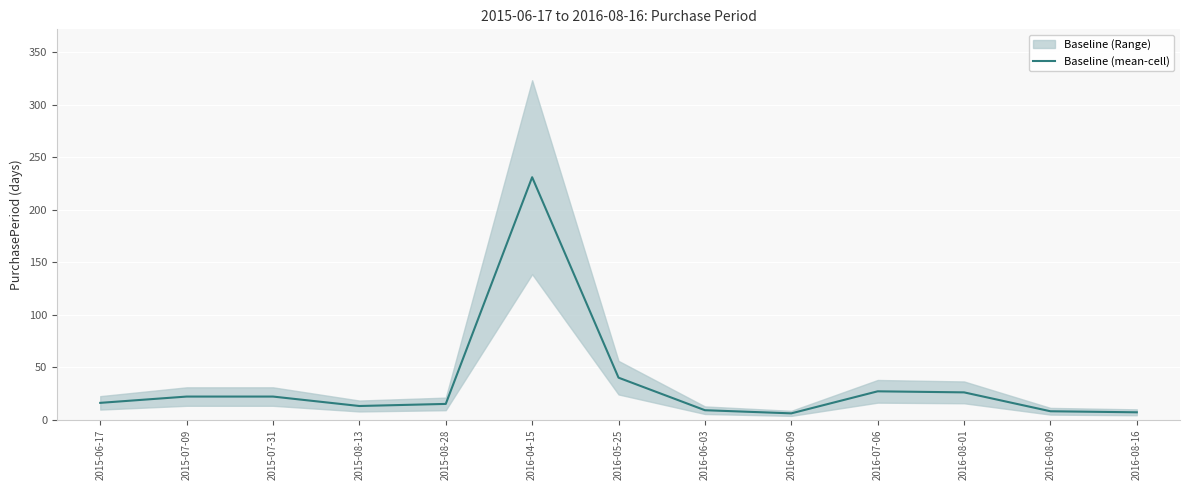

List the labels in order of value, smallest first.

2016-06-09, 2016-08-16, 2016-08-09, 2016-06-03, 2015-08-13, 2015-08-28, 2015-06-17, 2015-07-09, 2015-07-31, 2016-08-01, 2016-07-06, 2016-05-25, 2016-04-15